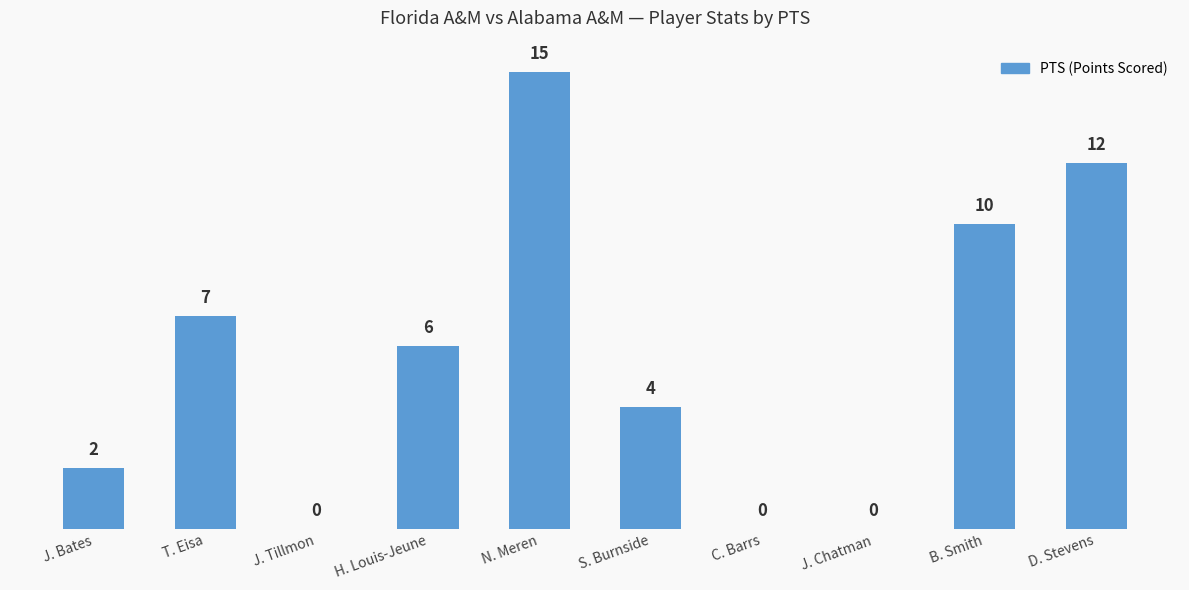

The value at B. Smith is 10. True or false?

True